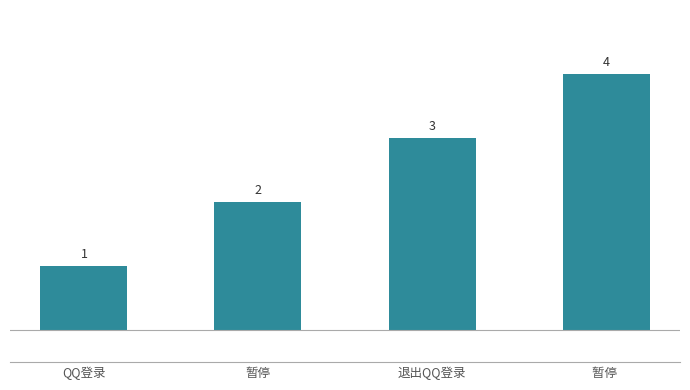

Approximately how many times larger is the value at 暂停 compared to 退出QQ登录?

0.7